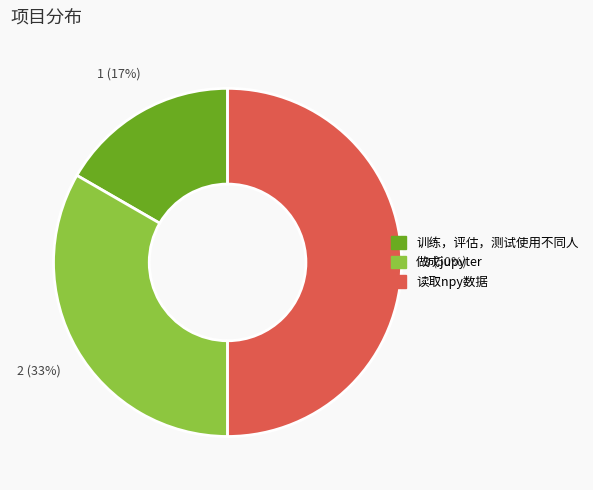

Is 做成jupyter the majority of the pie?

No